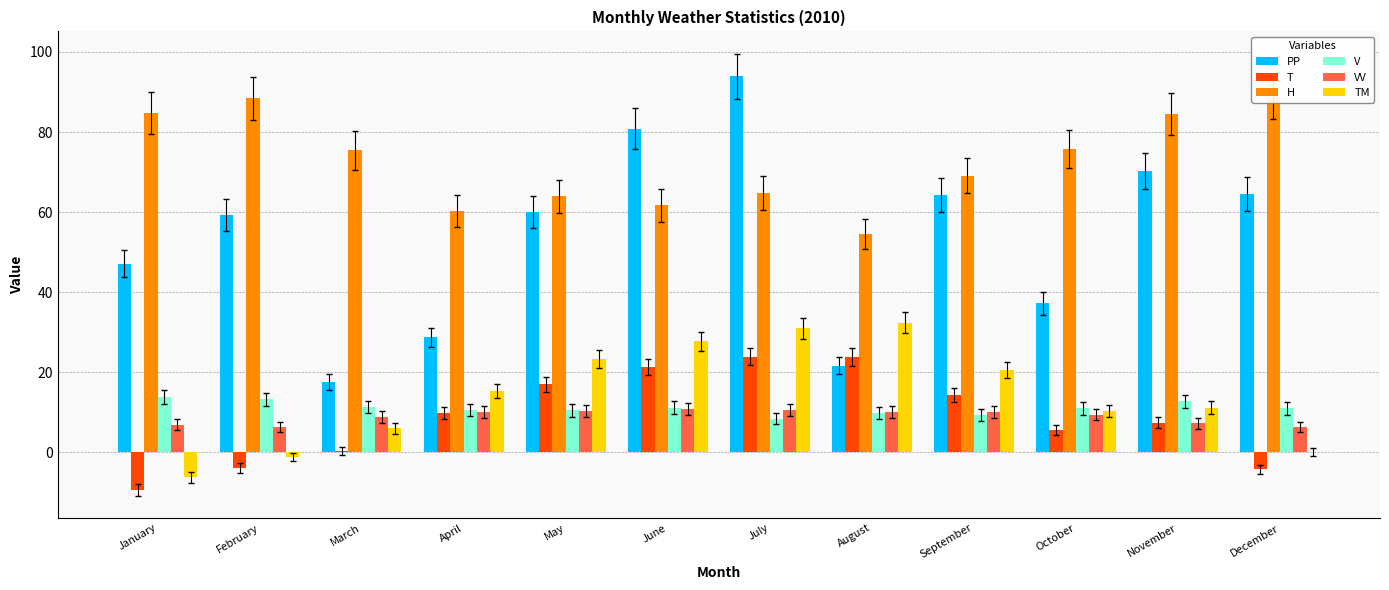

What is the sum of all PP values?

645.5